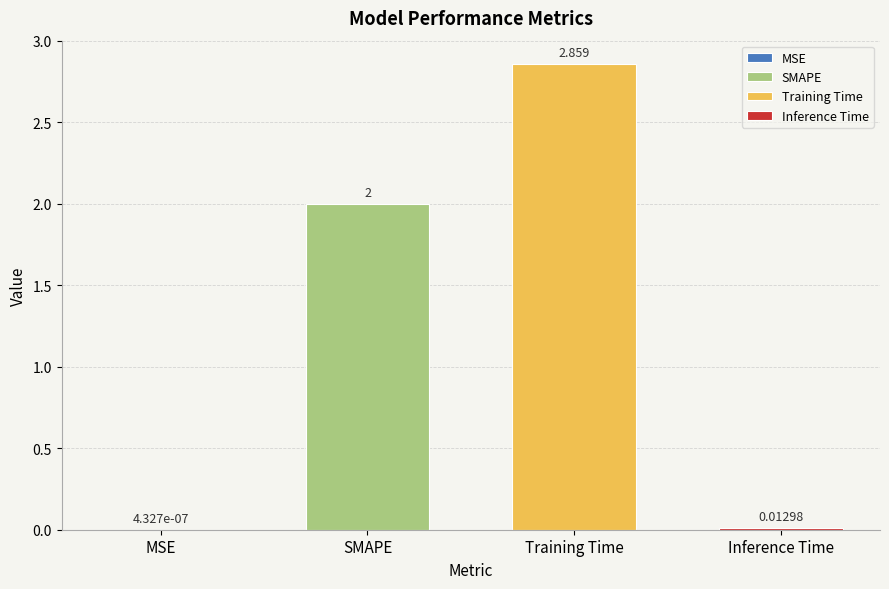

Reading right to left, what are all the values shown in this chart?

Inference Time=0.0	Training Time=2.9	SMAPE=2.0	MSE=0.0